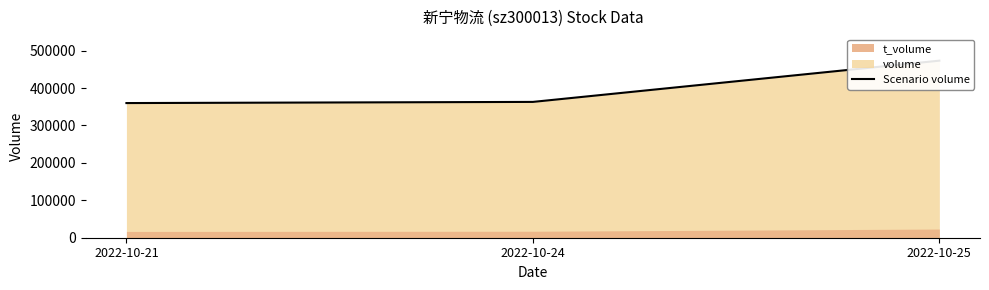

What is the value of the 1st point from the left?

359796